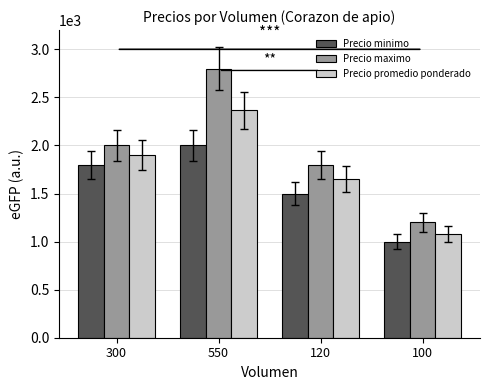

Rank the series at 300 from lowest to highest value.

Precio minimo, Precio promedio ponderado, Precio maximo